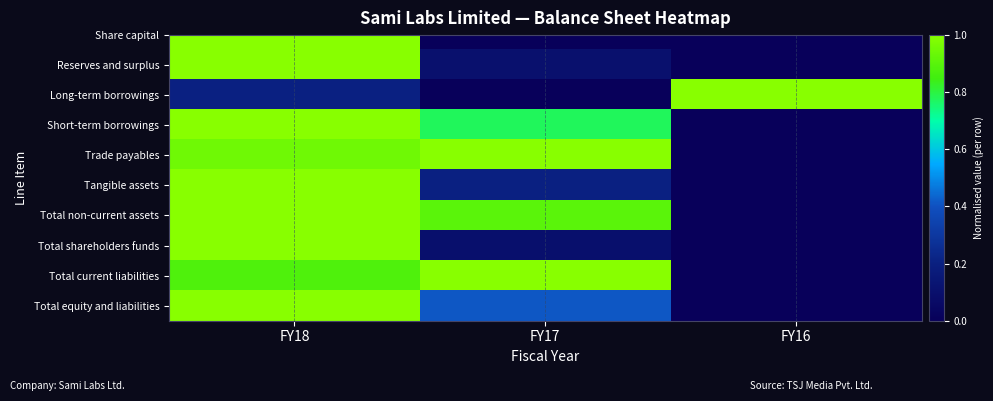

What is the average value?

0.5